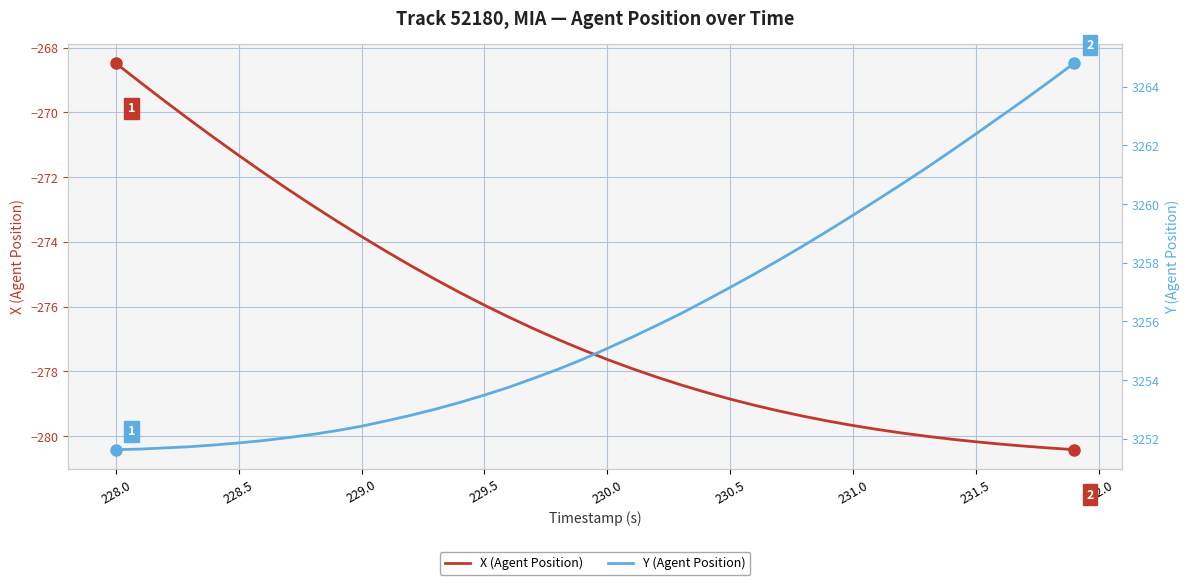

Count the number of categories in the chart.

40